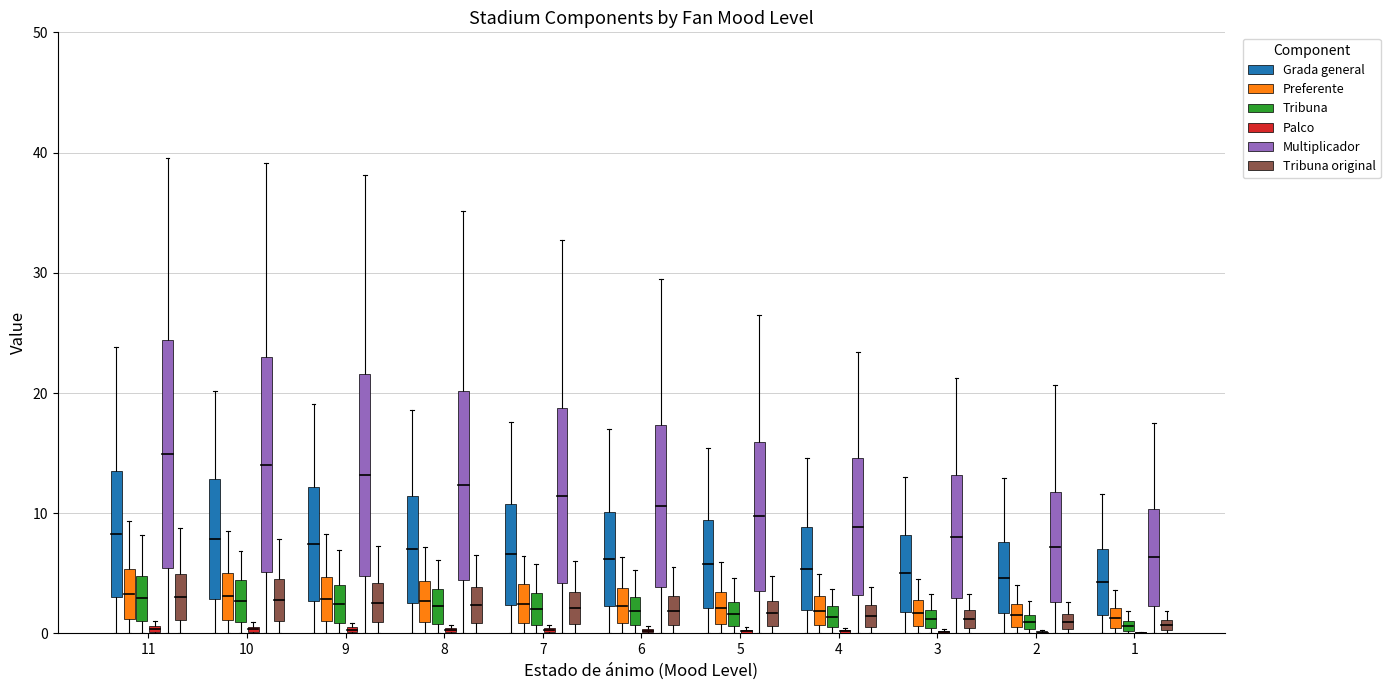

At which label does Multiplicador first exceed 13?

11